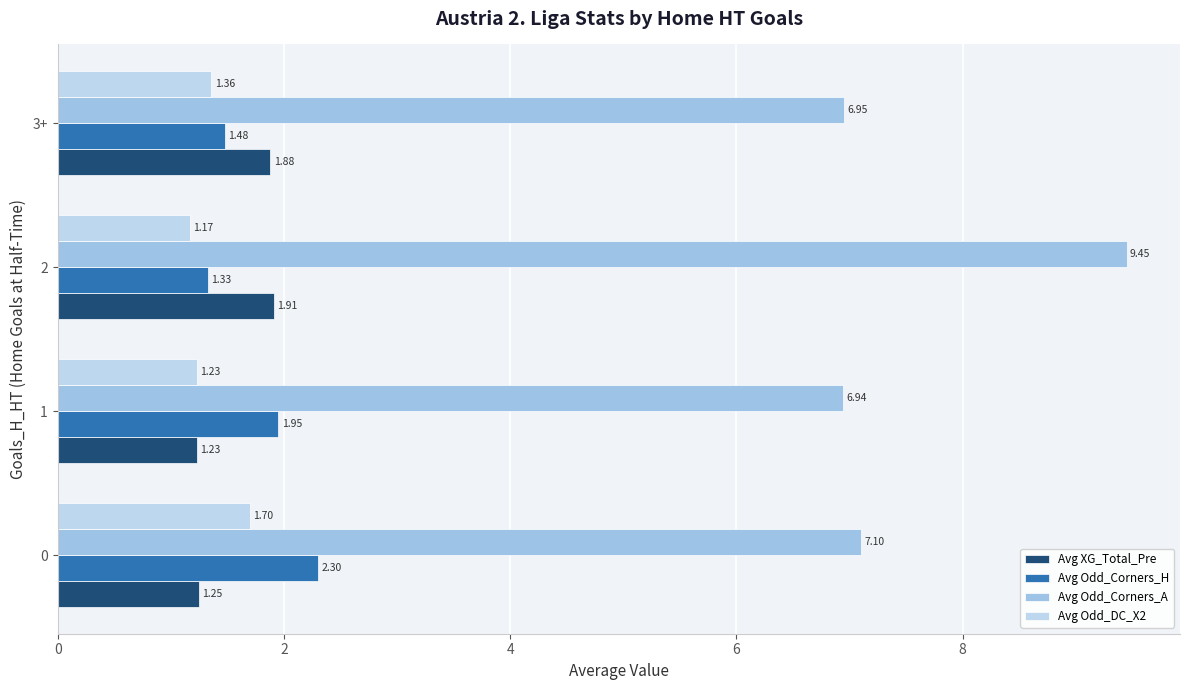

At which category is the sum across all series the highest?

2